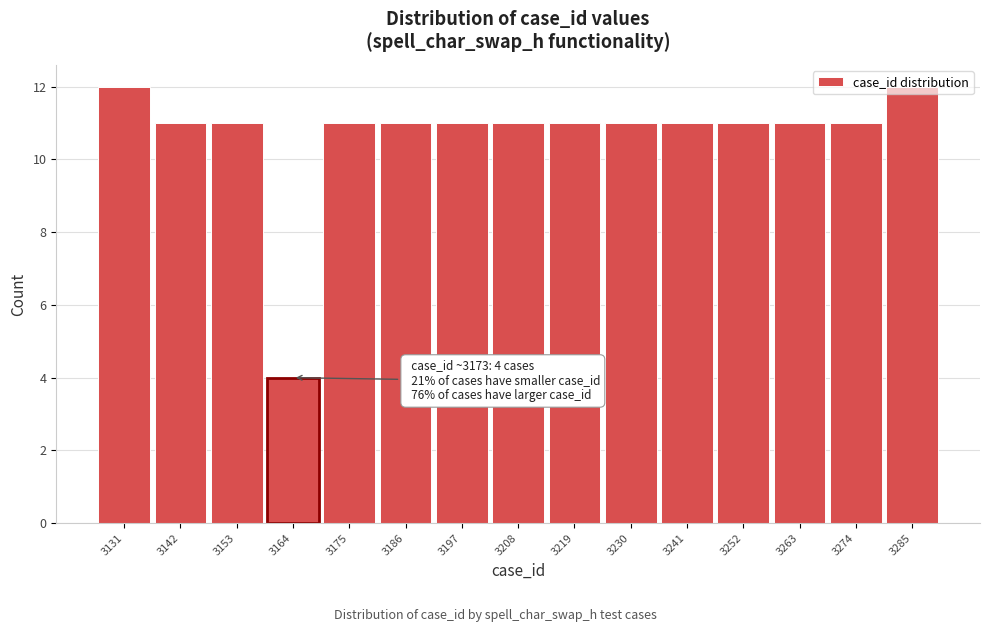

What is the change in value from 3164 to 3274?

+7